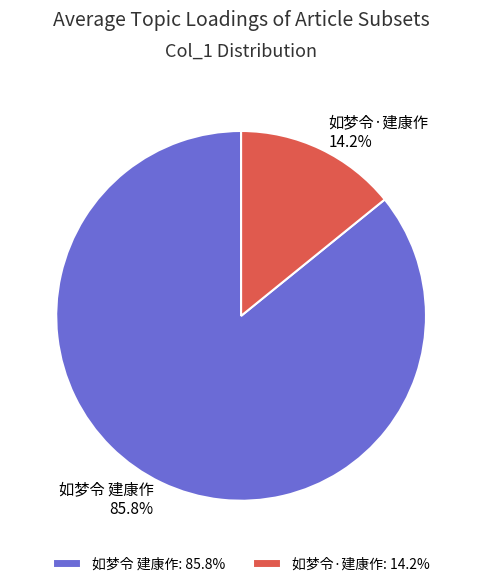

True or false: 如梦令 建康作 accounts for 86% of the total.

True